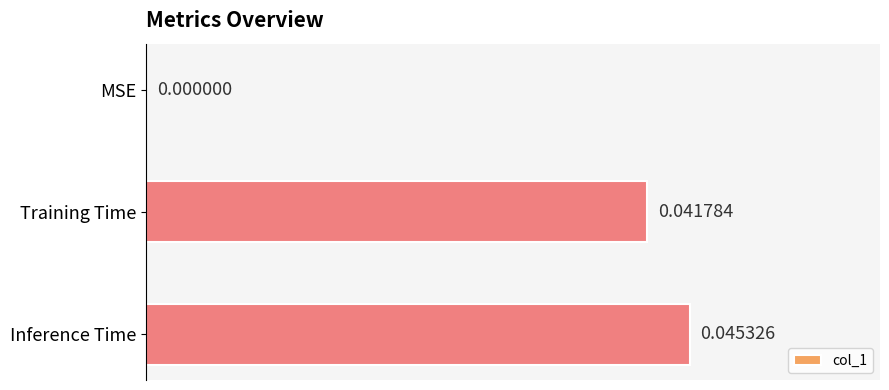

How many values are above zero?

2